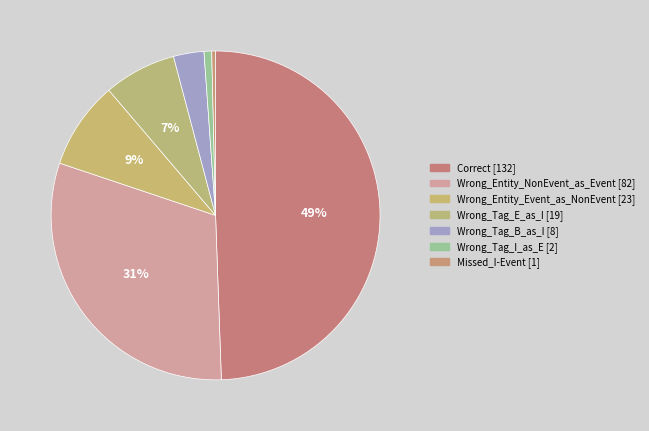

How many segments does this pie chart have?

7